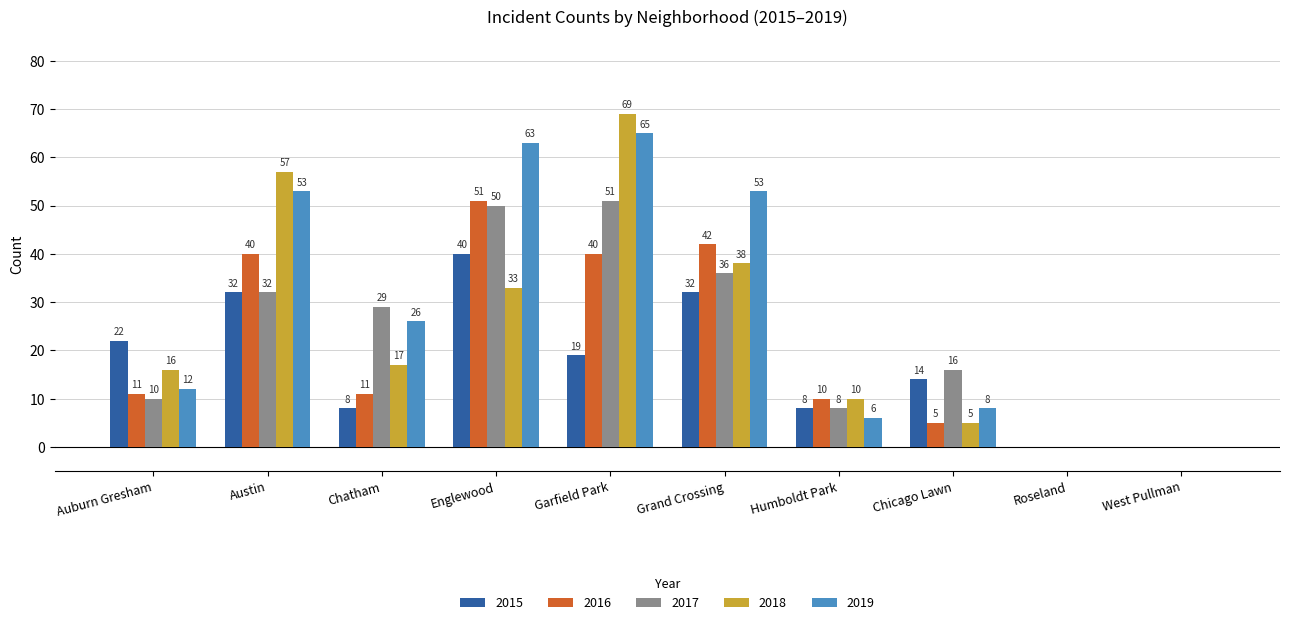

What is the difference between the 2017 values at Garfield Park and Roseland?

51